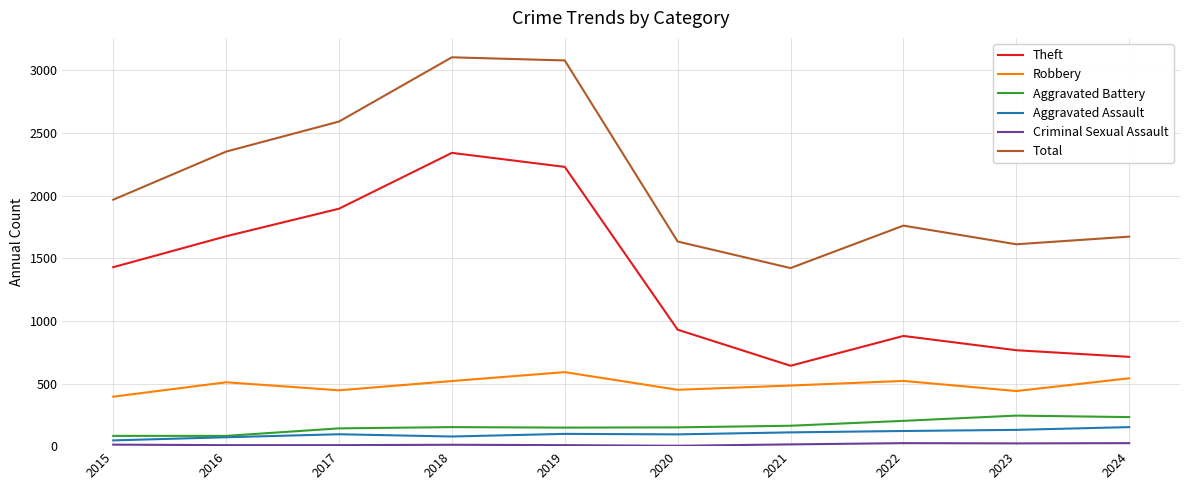

Which series changed the most between 2018 and 2021?

Theft